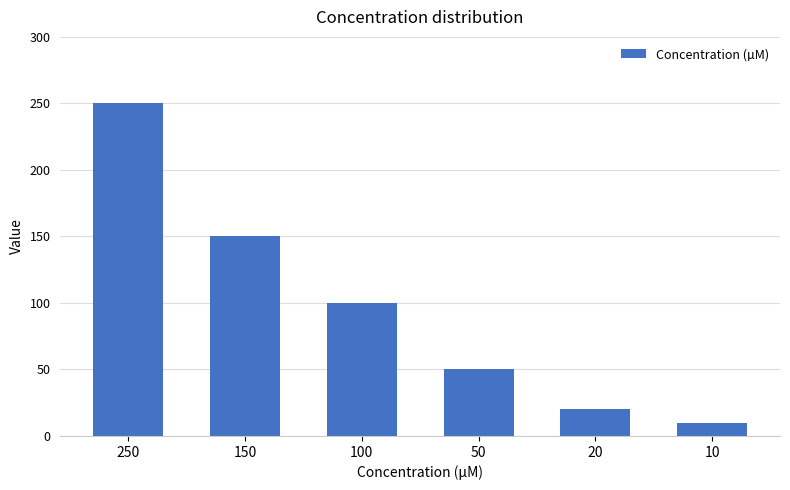

True or false: the data shows 10 at 10.

True